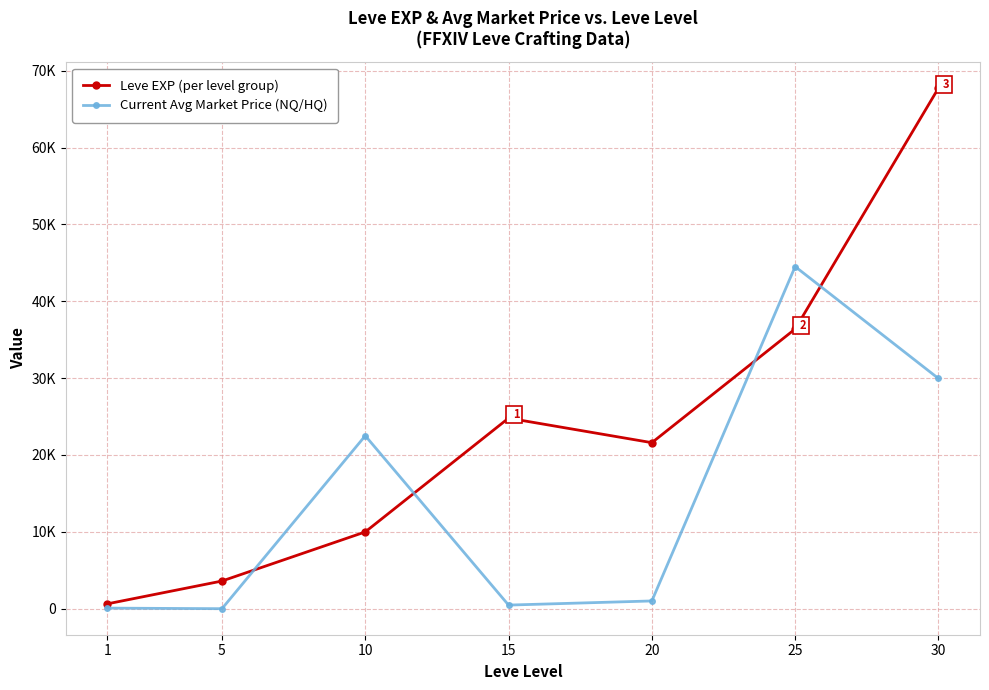

Rank the categories by Leve EXP (per level group) value from lowest to highest.

1, 5, 10, 20, 15, 25, 30